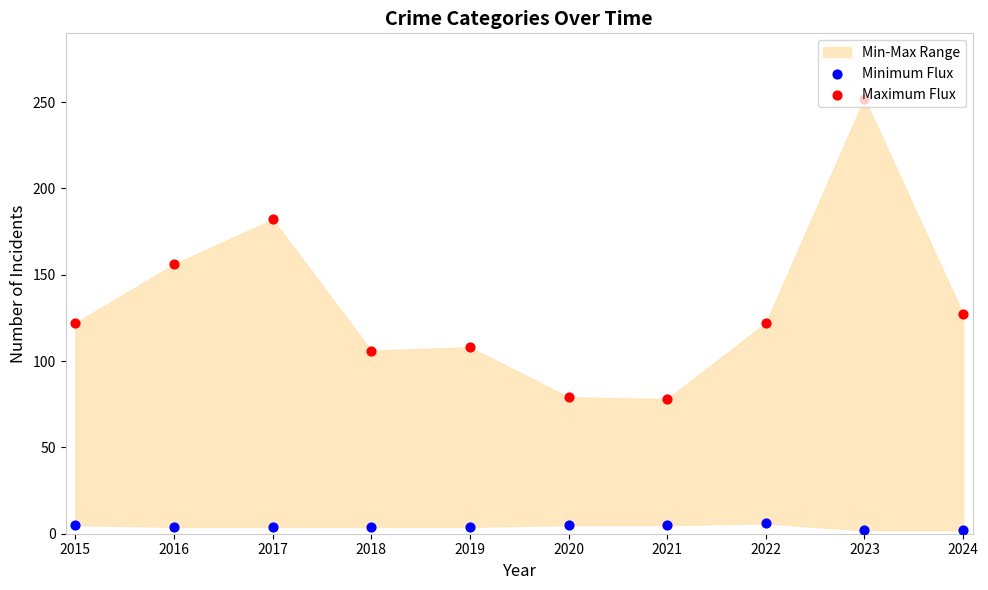

Which series has the widest spread of Y values?

Maximum Flux